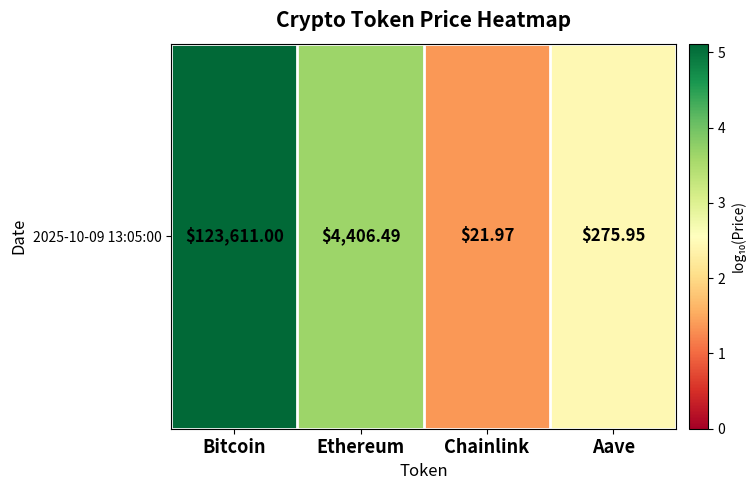

What is the greatest value displayed?

5.1